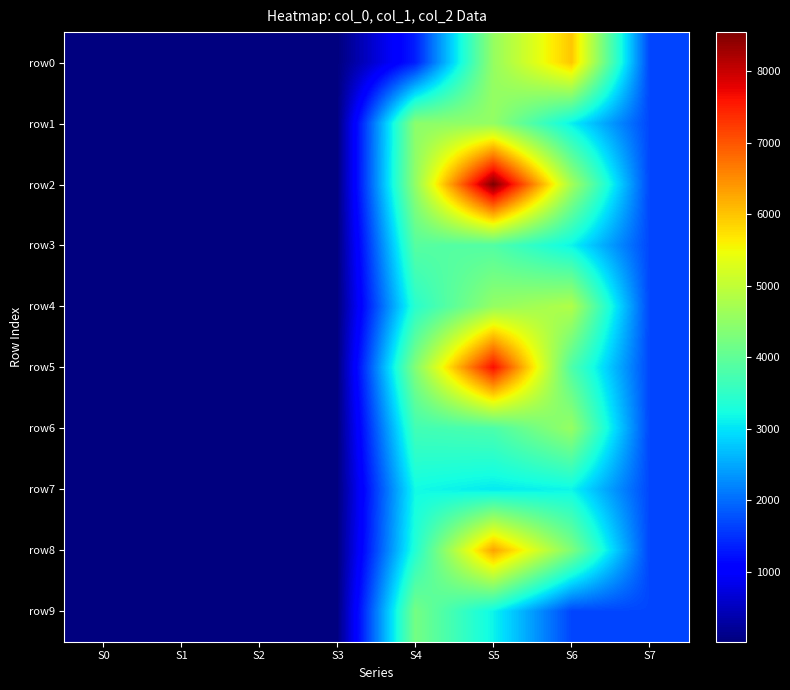

Which series changed the most between S1 and S7?

row3